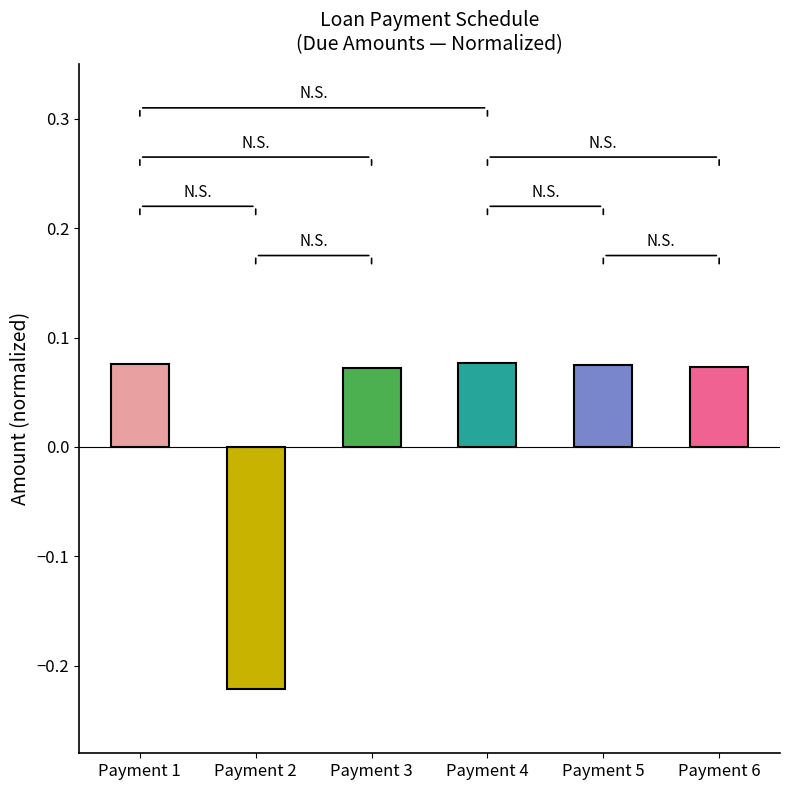

The value at Payment 3 is 0.0. True or false?

False